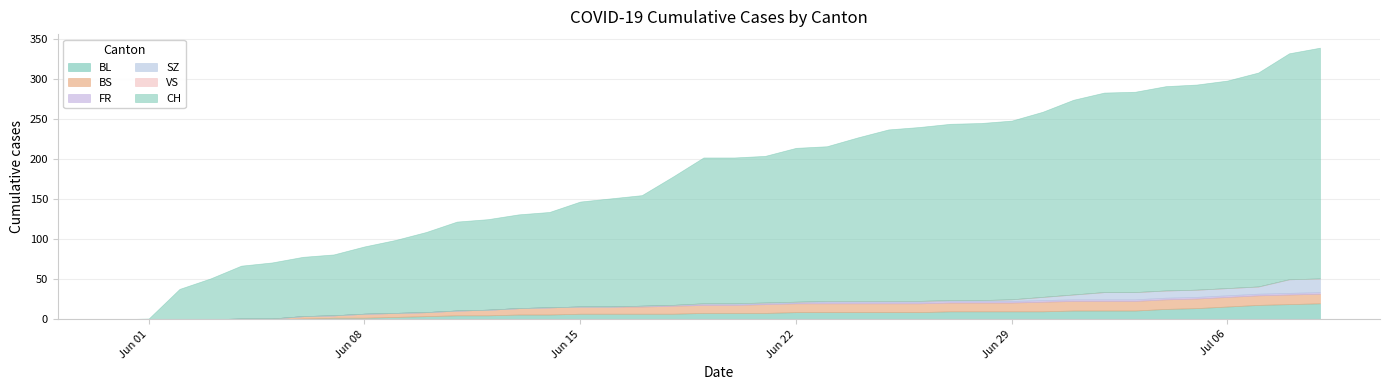

What is the difference between the BS values at 2020-07-02 and 2020-06-14?

3